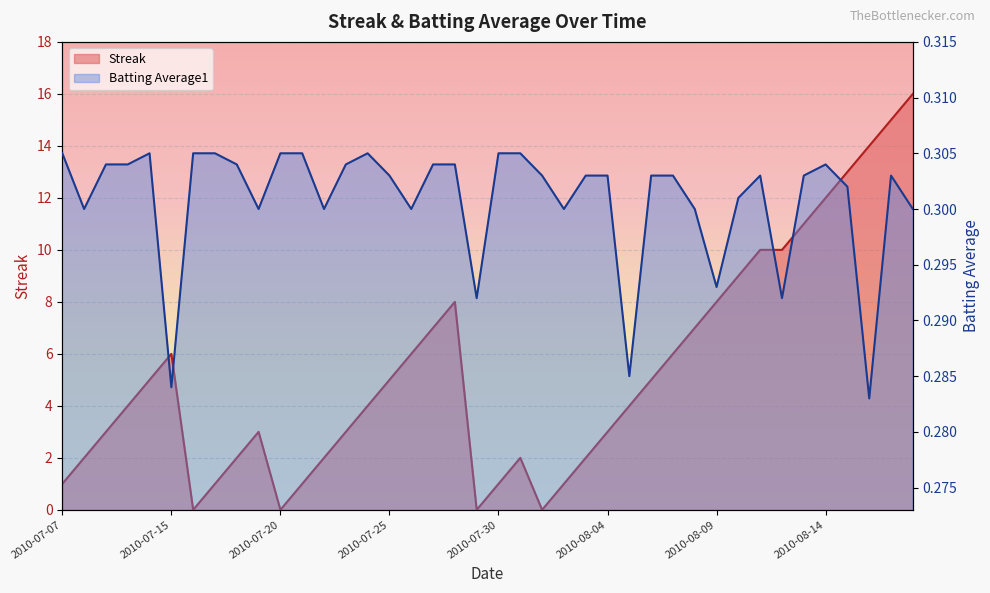

What is the value of the Batting Average1 point at the 5th from the left?

0.3